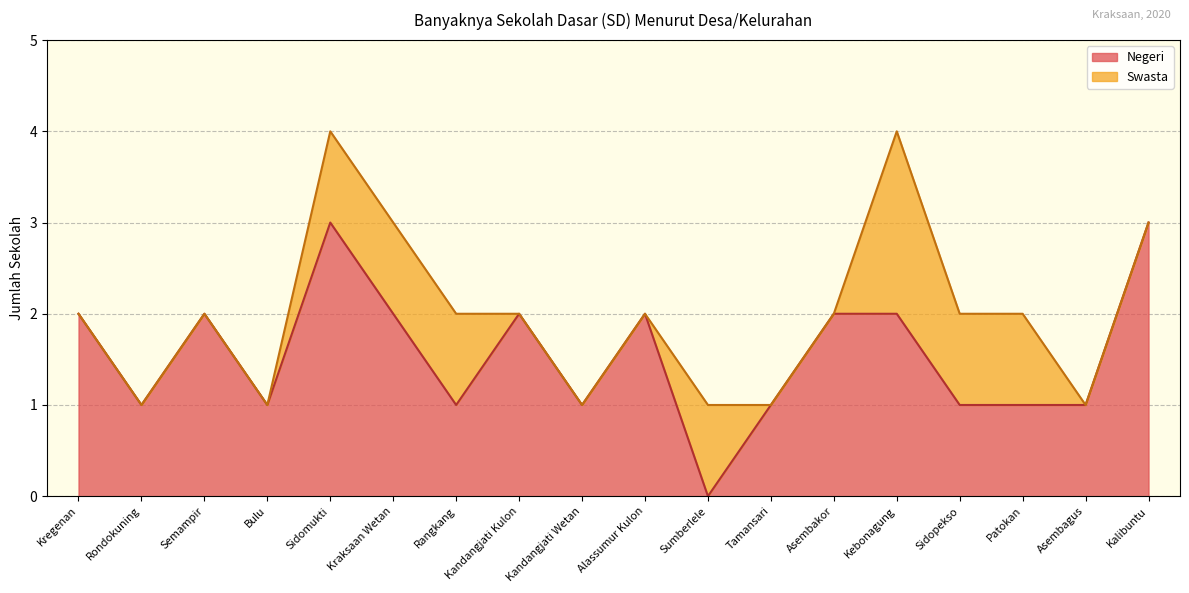

The chart shows a value of 5 at Sidomukti. True or false?

False